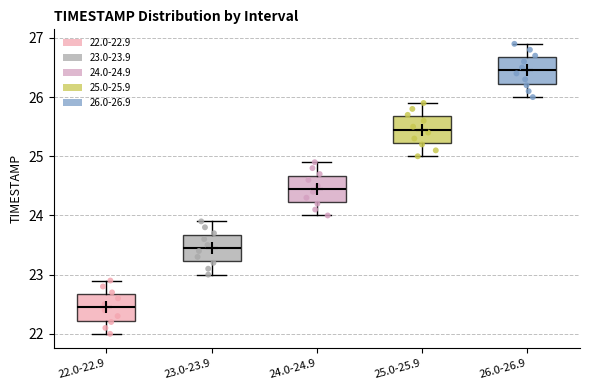

Reading left to right, transcribe this box plot: for each box, give where its median line is, the range the box spans, and where its two whiskers end, as read against the y-axis. The values are not printed on the chart, so give them approximately, as read against the axis.

22.0-22.9: median 22.5, box 22.2 to 22.7, whiskers 22.0 to 22.9
23.0-23.9: median 23.5, box 23.2 to 23.7, whiskers 23.0 to 23.9
24.0-24.9: median 24.5, box 24.2 to 24.7, whiskers 24.0 to 24.9
25.0-25.9: median 25.5, box 25.2 to 25.7, whiskers 25.0 to 25.9
26.0-26.9: median 26.5, box 26.2 to 26.7, whiskers 26.0 to 26.9